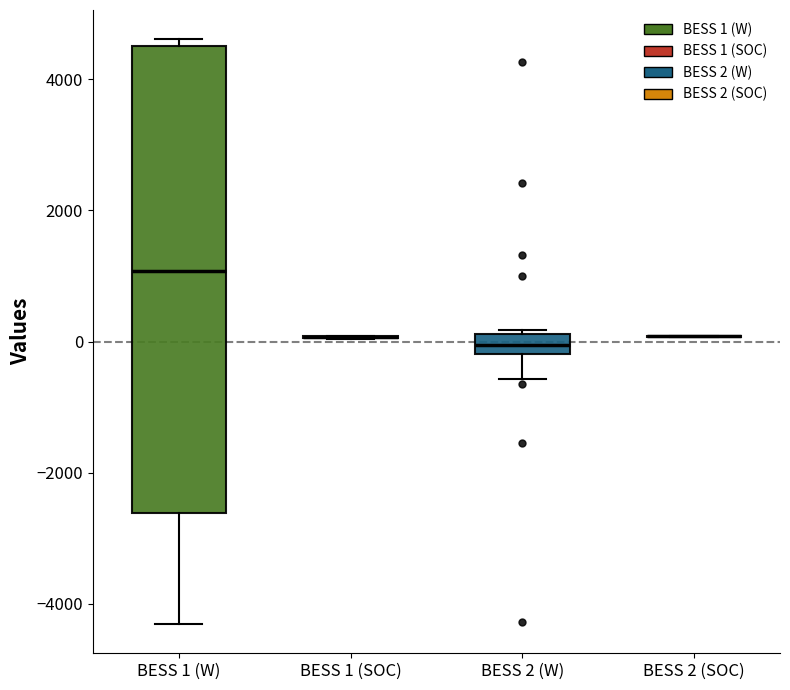

Which box is the tallest, from its lower edge to its upper edge?

BESS 1 (W)